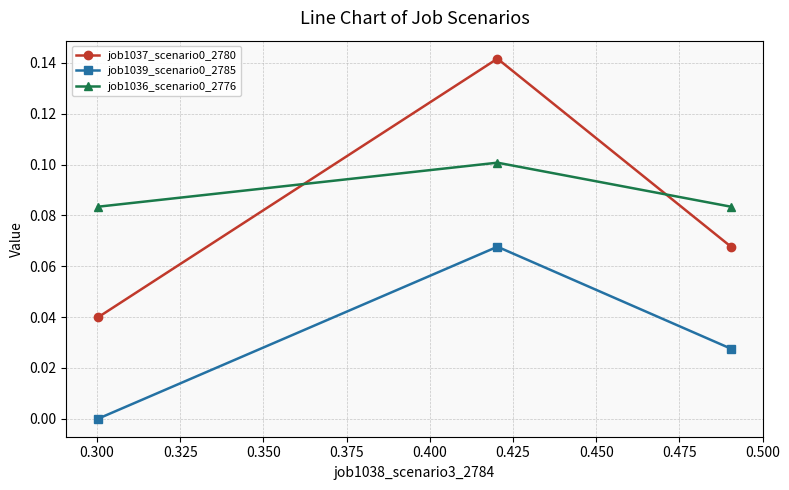

What is the value of the job1037_scenario0_2780 point at the 2nd from the left?

0.1